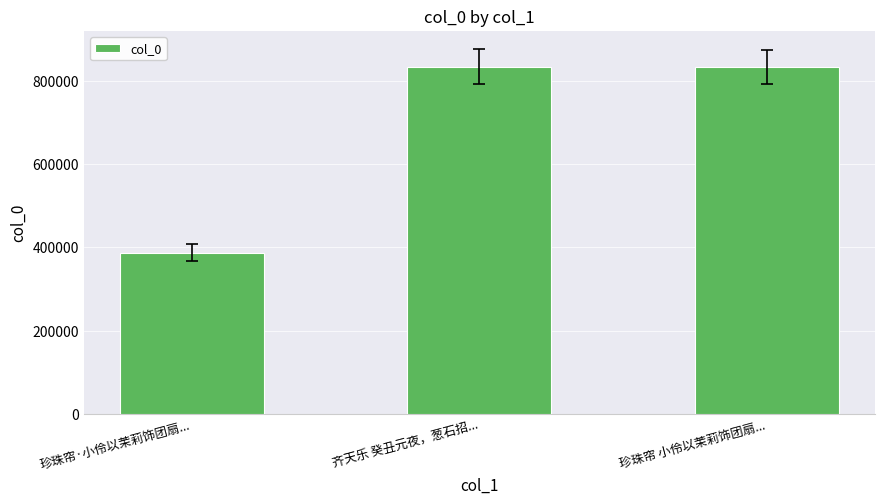

What is the greatest value displayed?

833796